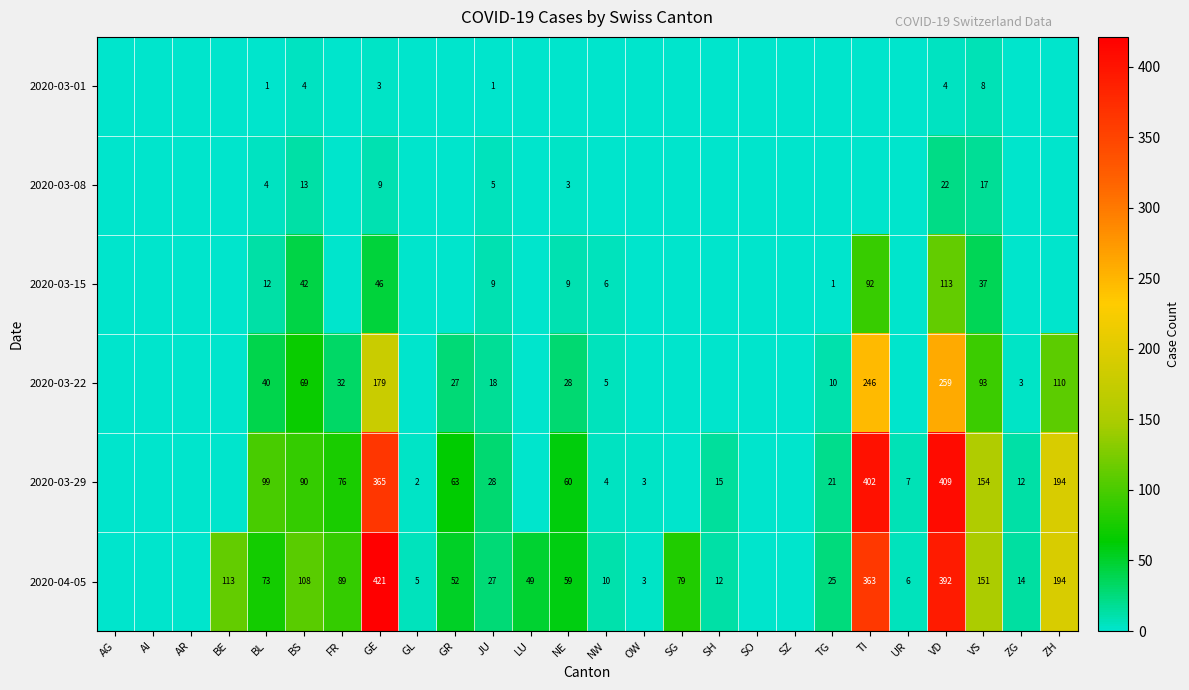

What is the spread (max minus min) of values at ZG?

14